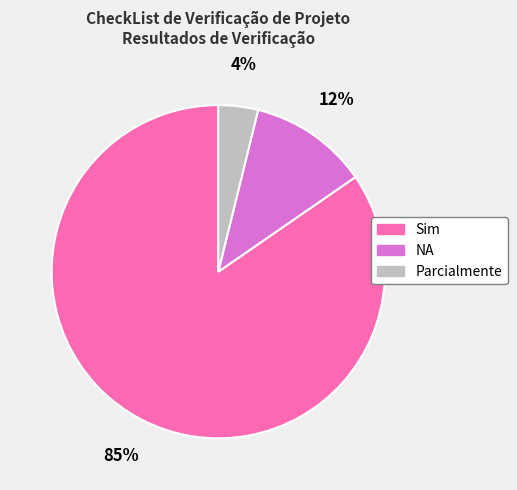

What is the largest slice in the pie chart?

Sim